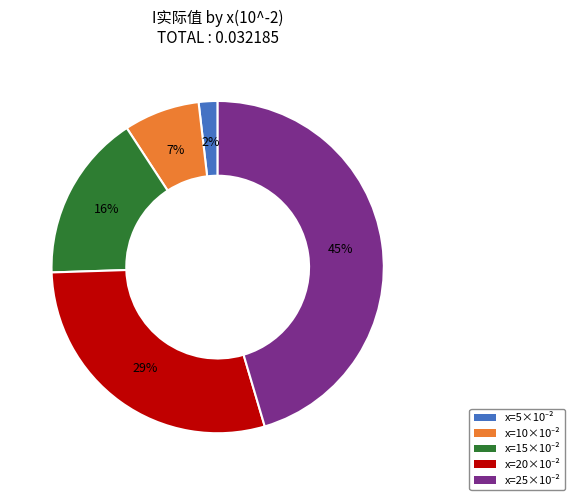

Is there any slice that represents more than half of the pie?

No